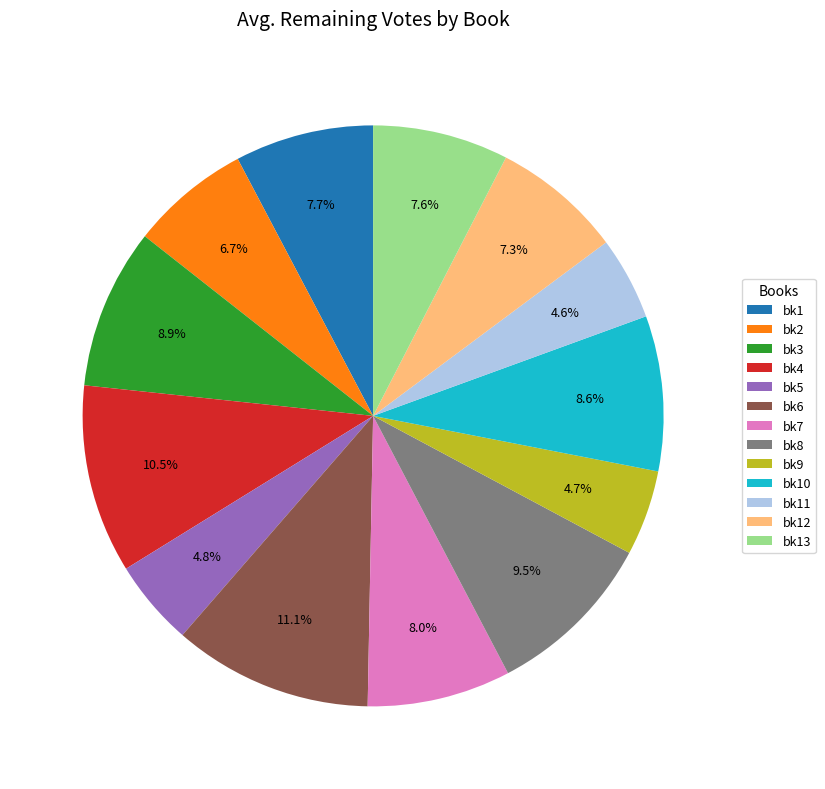

How many slices are in this pie chart?

13